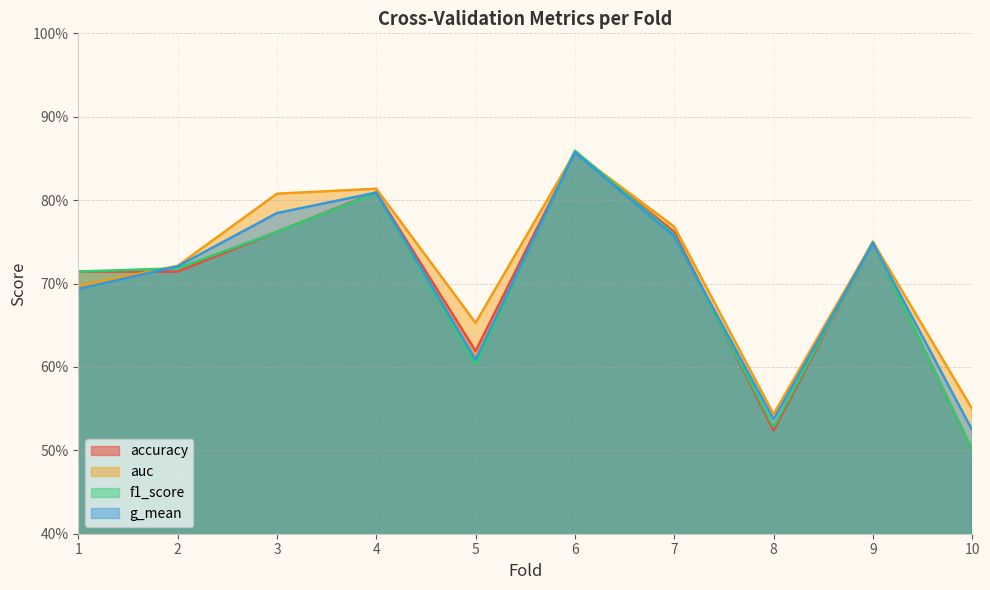

Between 9 and 2, which is larger?

9